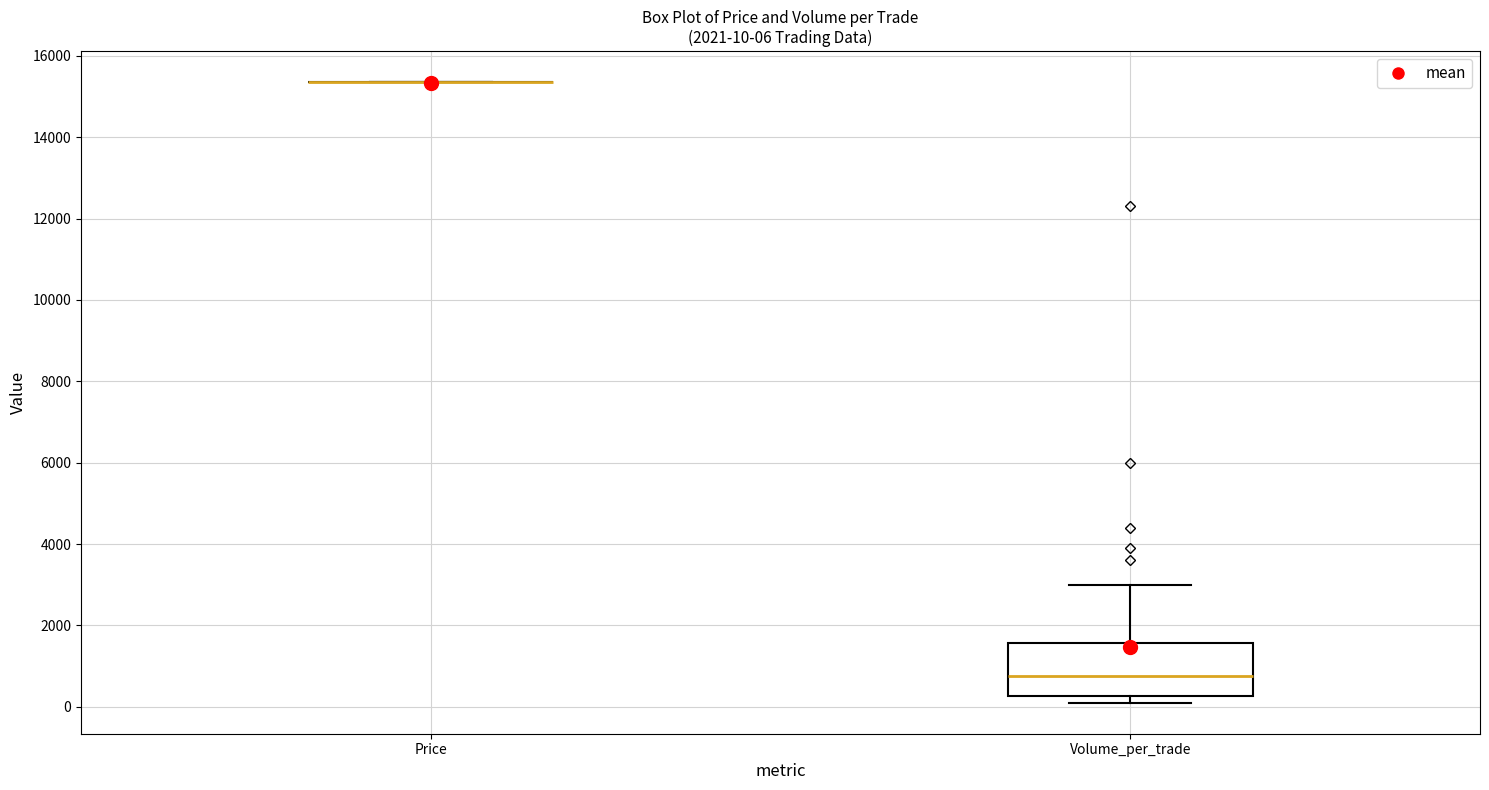

Which box is the tallest, from its lower edge to its upper edge?

Volume_per_trade